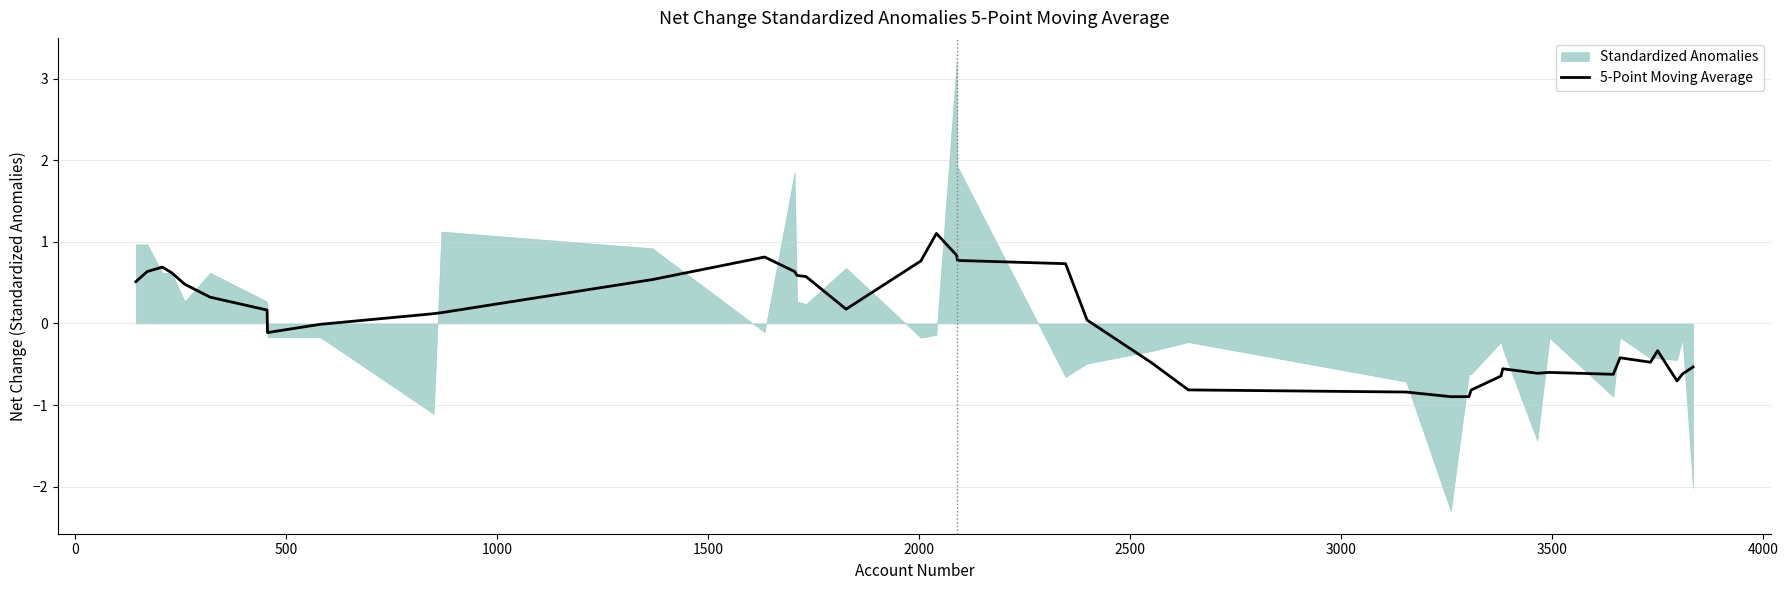

What is the highest value of the 5-Point Moving Average series?

1.1